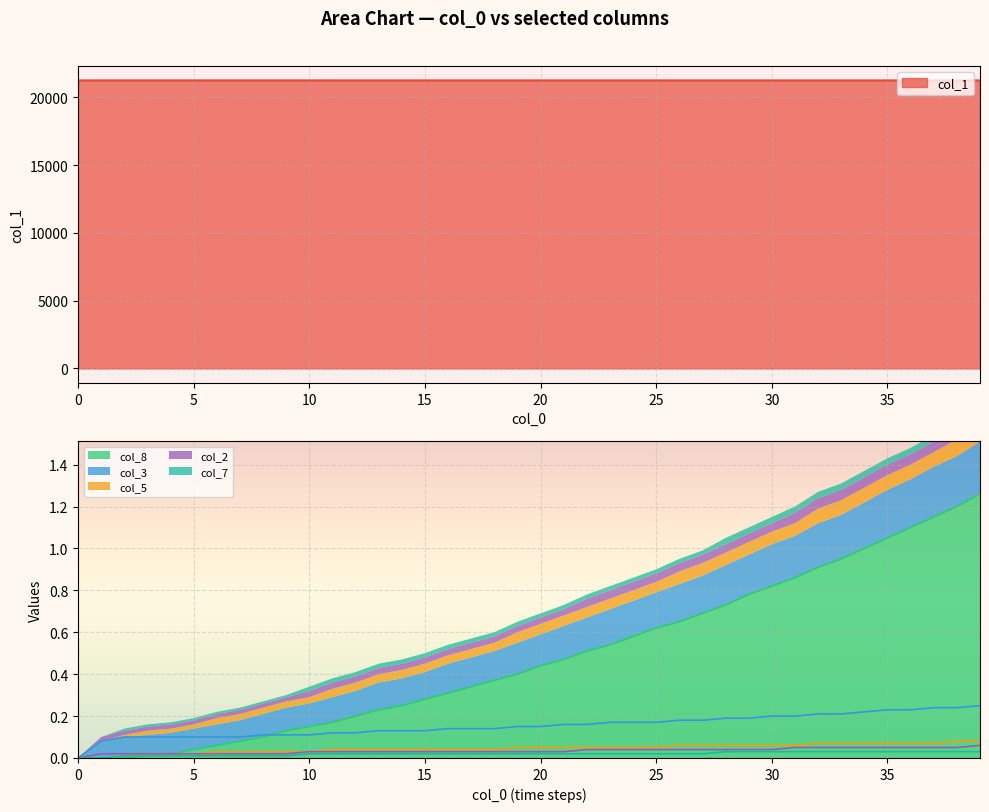

What is the sum of all col_7 values?

0.8